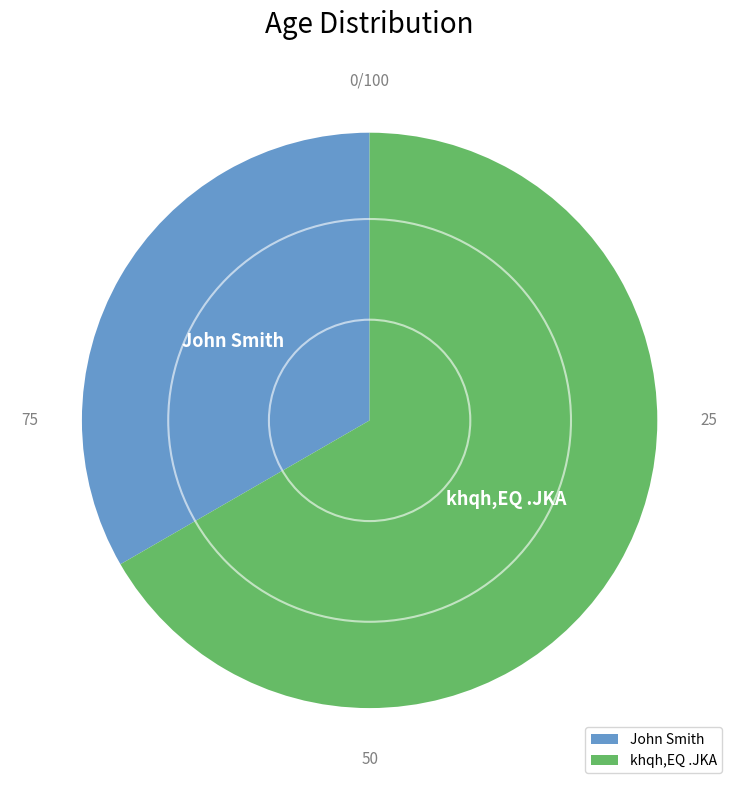

What is the largest slice in the pie chart?

khqh,EQ .JKA